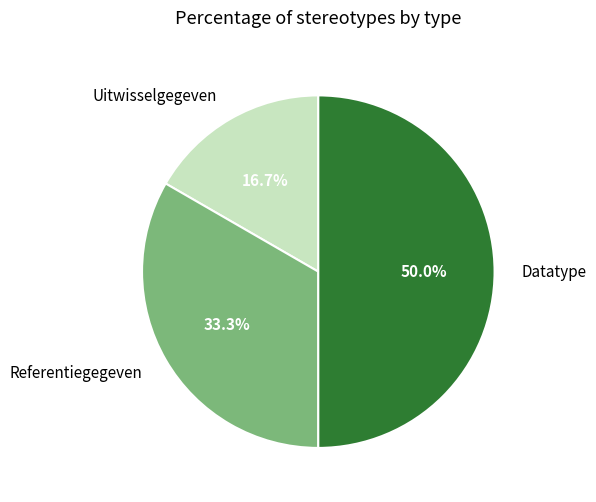

Which category has the biggest portion of the pie?

Datatype